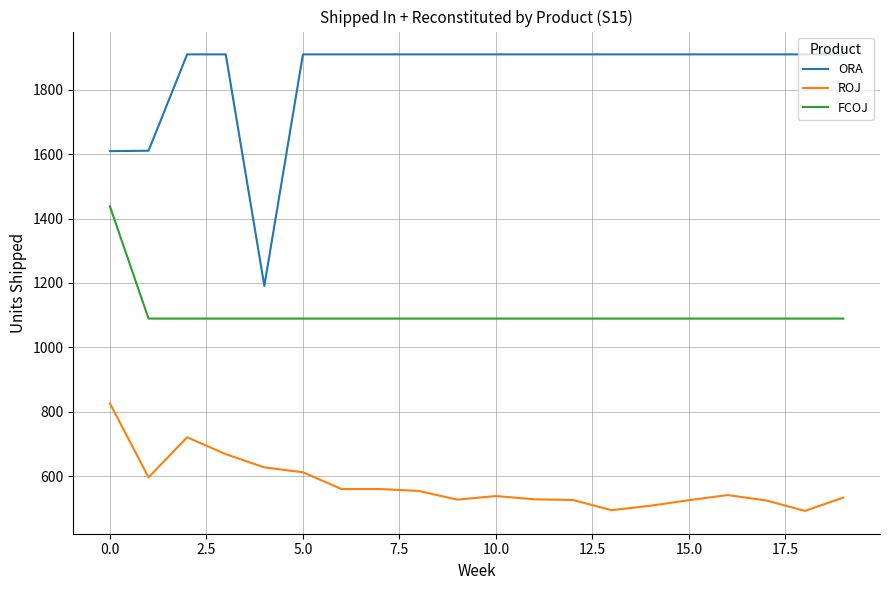

Rank the series by their average value, from lowest to highest.

ROJ, FCOJ, ORA